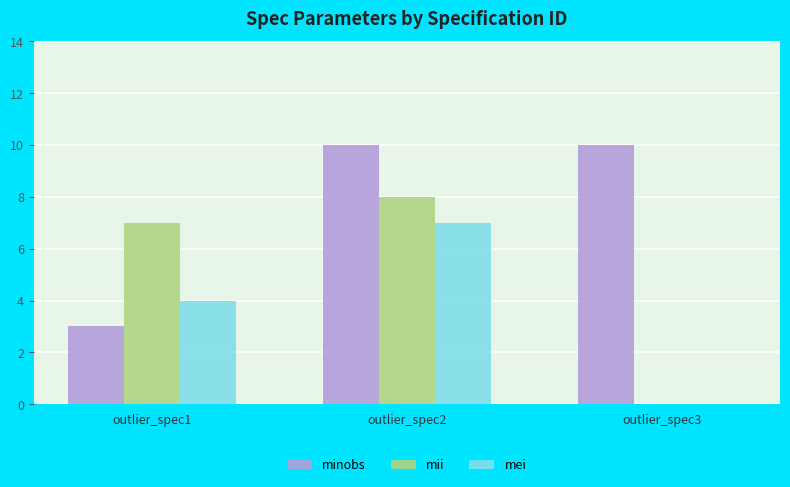

Reading left to right, transcribe all the data shown in this chart.

minobs: outlier_spec1=3	outlier_spec2=10	outlier_spec3=10
mii: outlier_spec1=7	outlier_spec2=8	outlier_spec3=0
mei: outlier_spec1=4	outlier_spec2=7	outlier_spec3=0